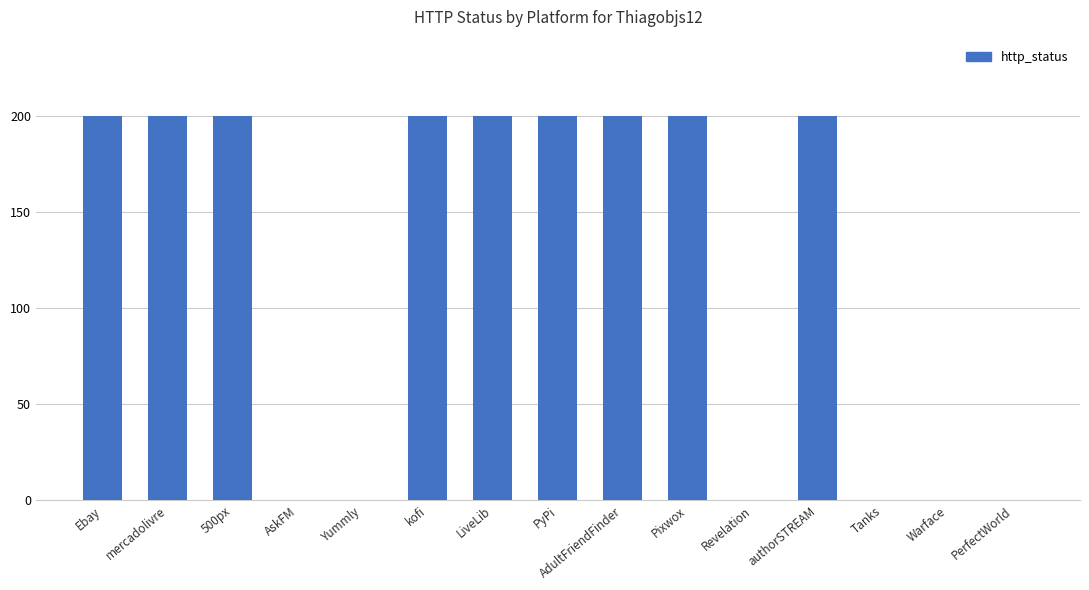

What is the greatest value displayed?

200